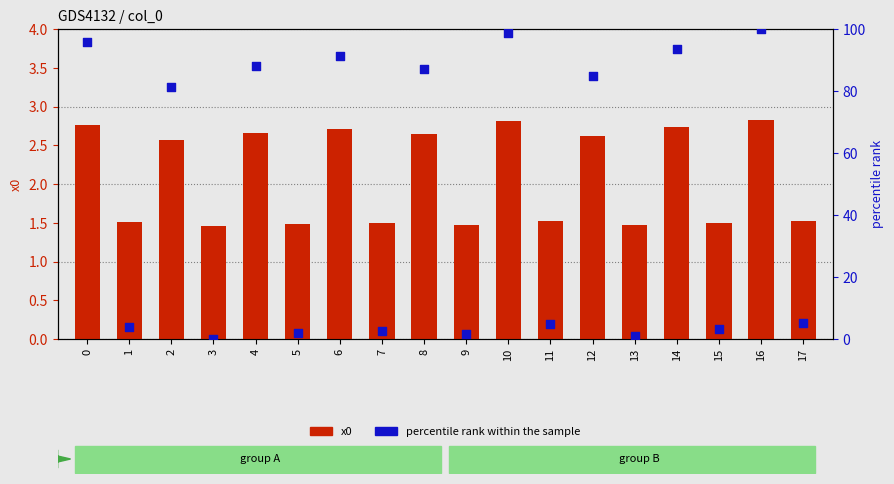

Which series has the widest spread of Y values?

percentile rank within the sample